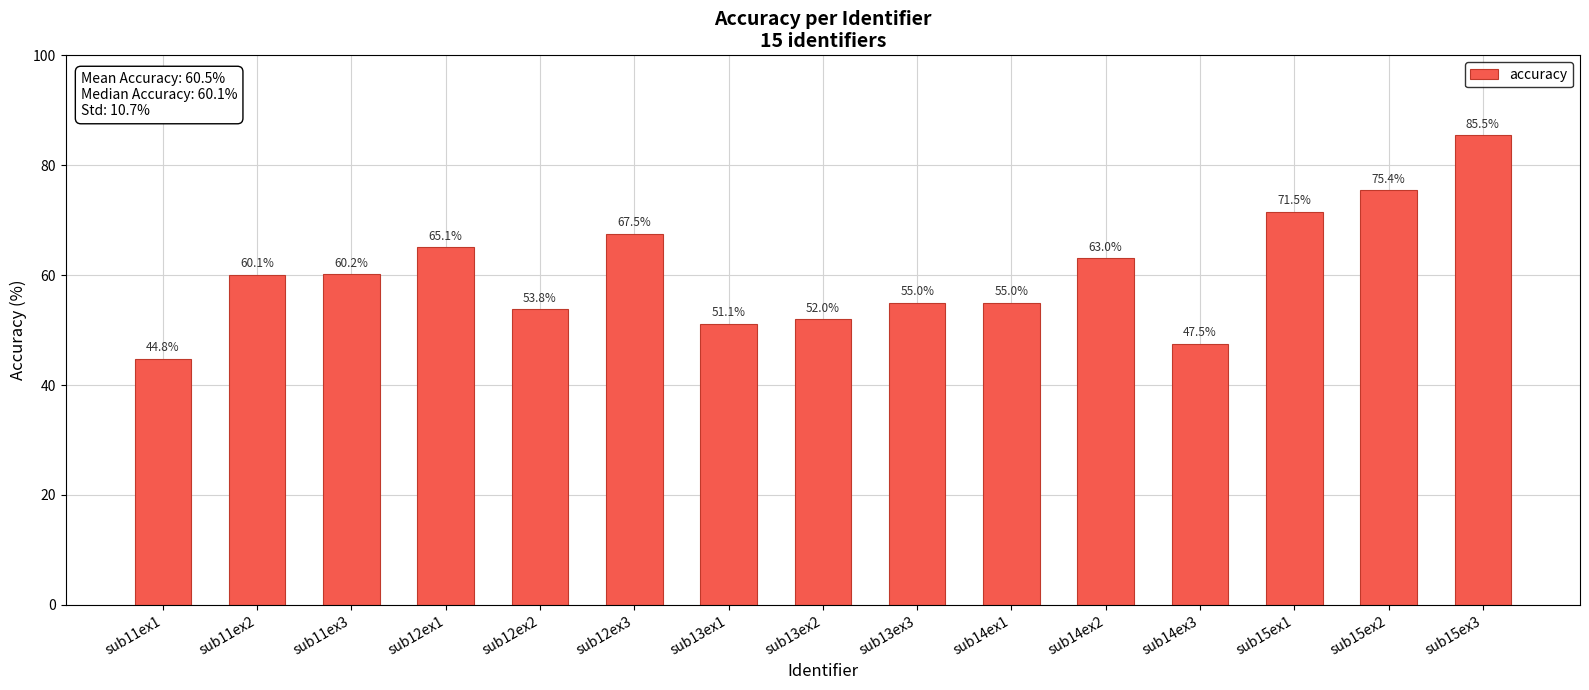

Are the bars grouped side by side (vs. stacked)?

No